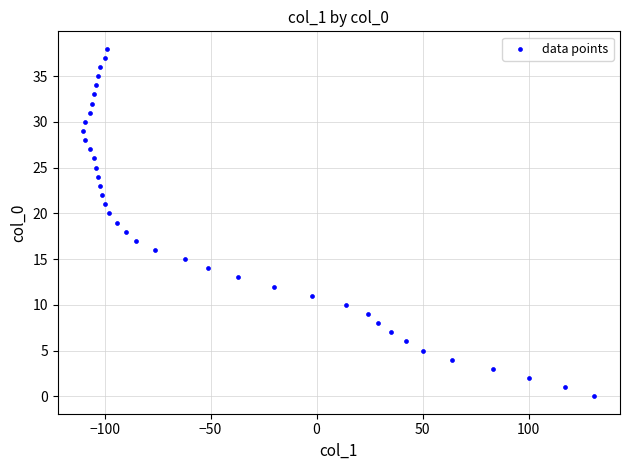

What is the range of Y values (max minus min)?

38